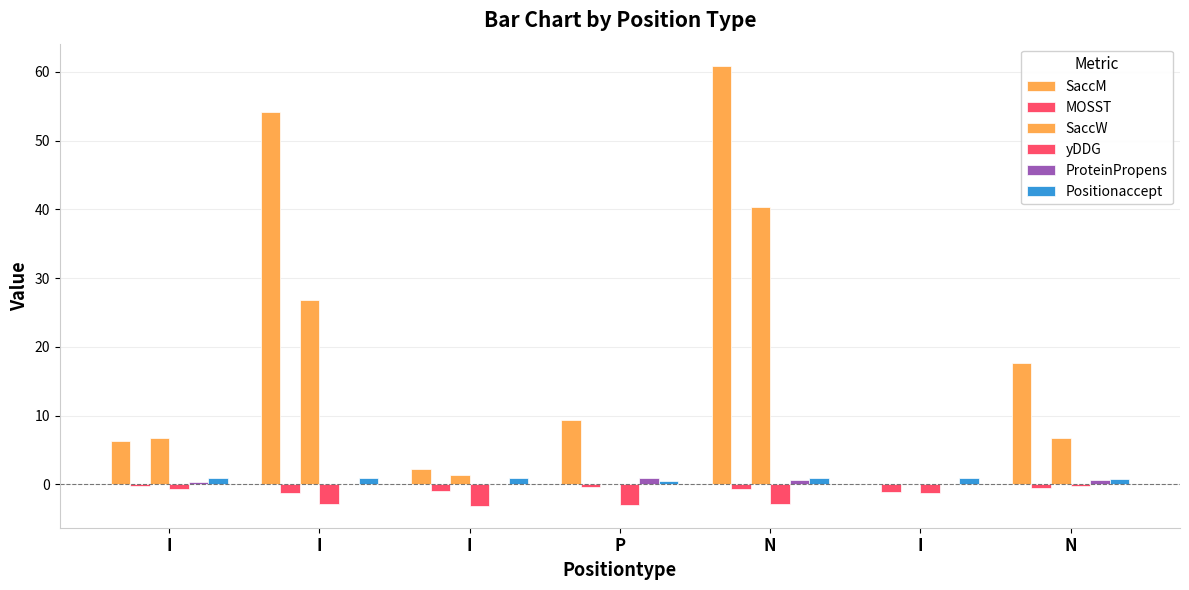

Which series has the largest range (max minus min)?

SaccM